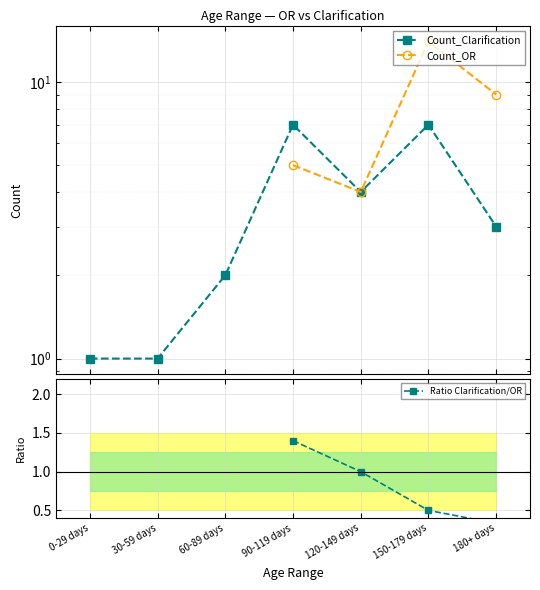

True or false: Count_Clarification and Ratio Clarification/OR cross at least once.

False